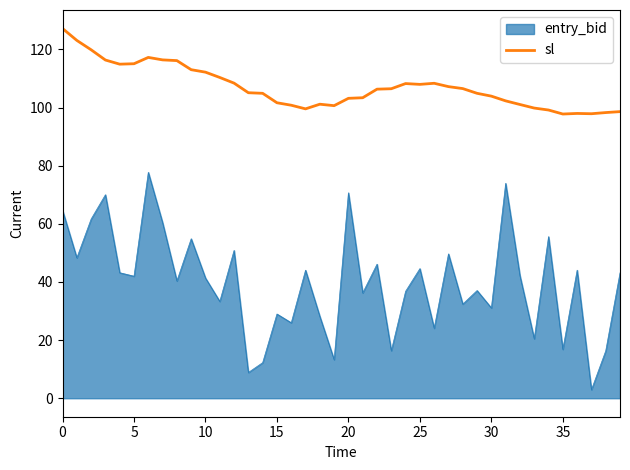

How many lines are shown in the chart?

2